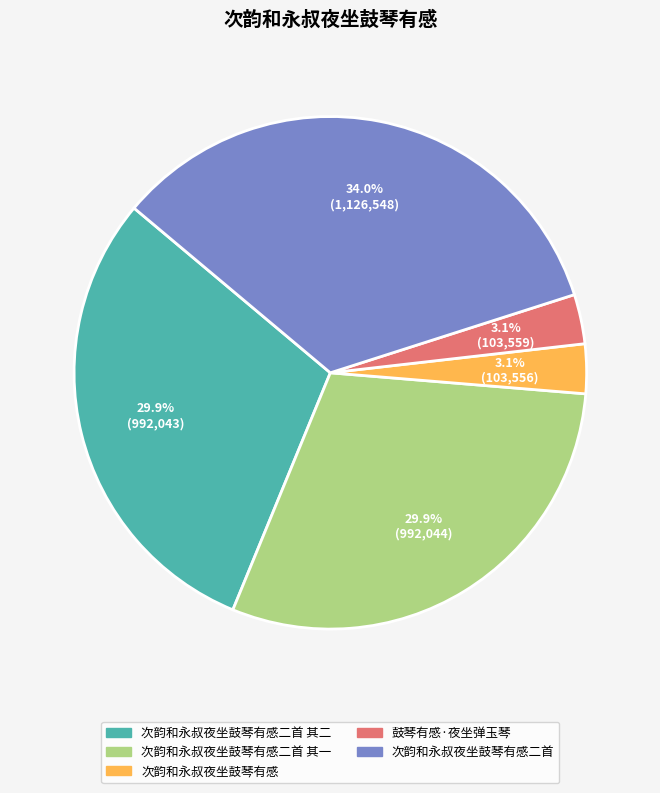

How many segments does this pie chart have?

5